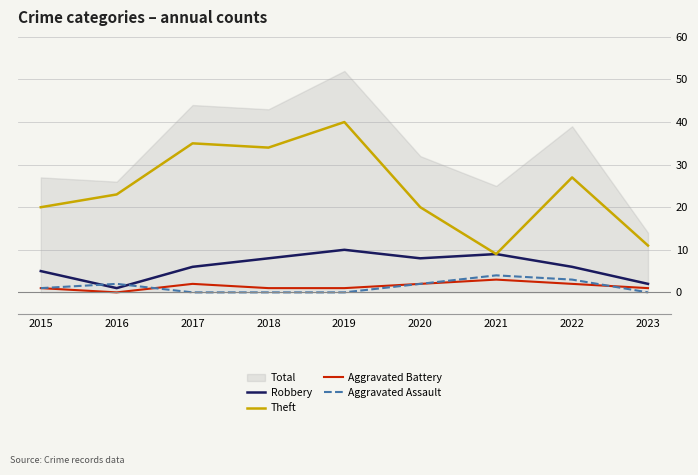

What is the highest value of the Aggravated Assault series?

4